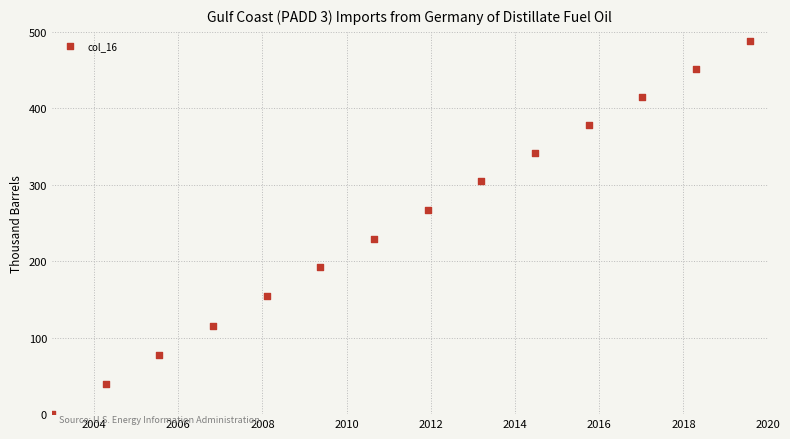

What Y value in the scatter plot is closest to 243?

229.7